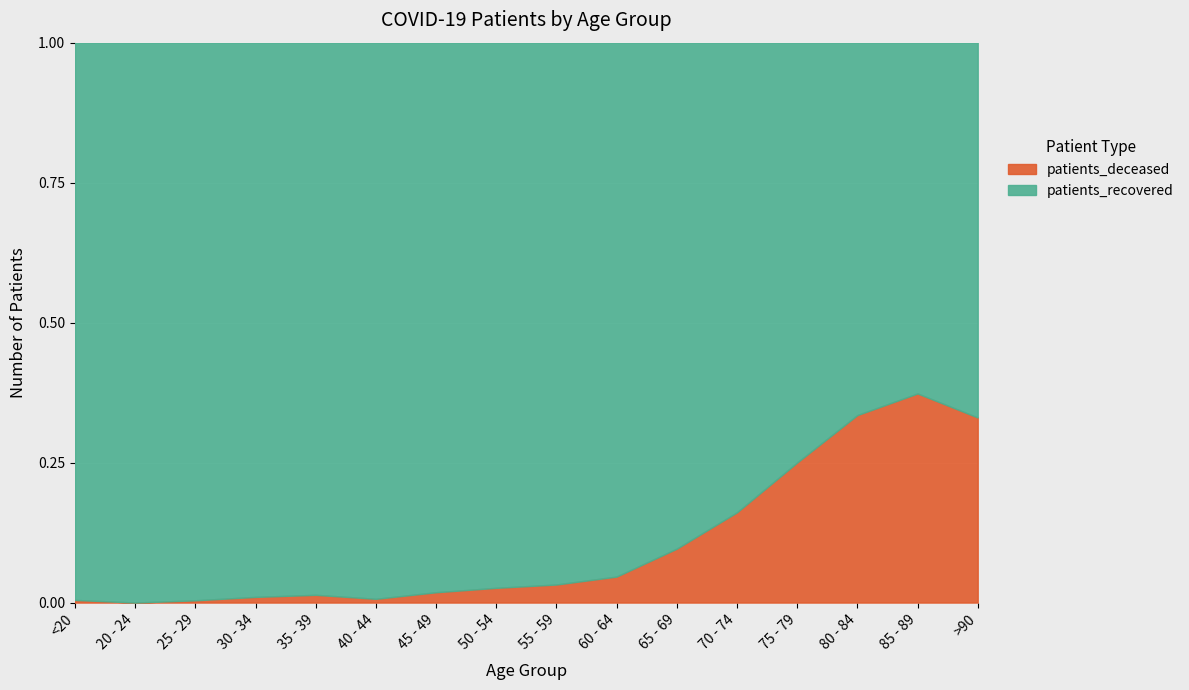

At which category is the sum across all series the highest?

75 - 79